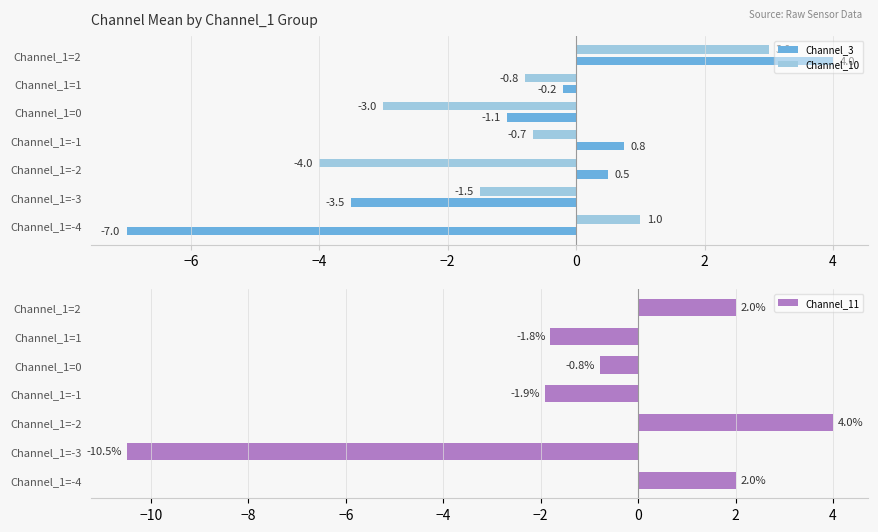

How many Channel_10 values are between -3 and 1?

5